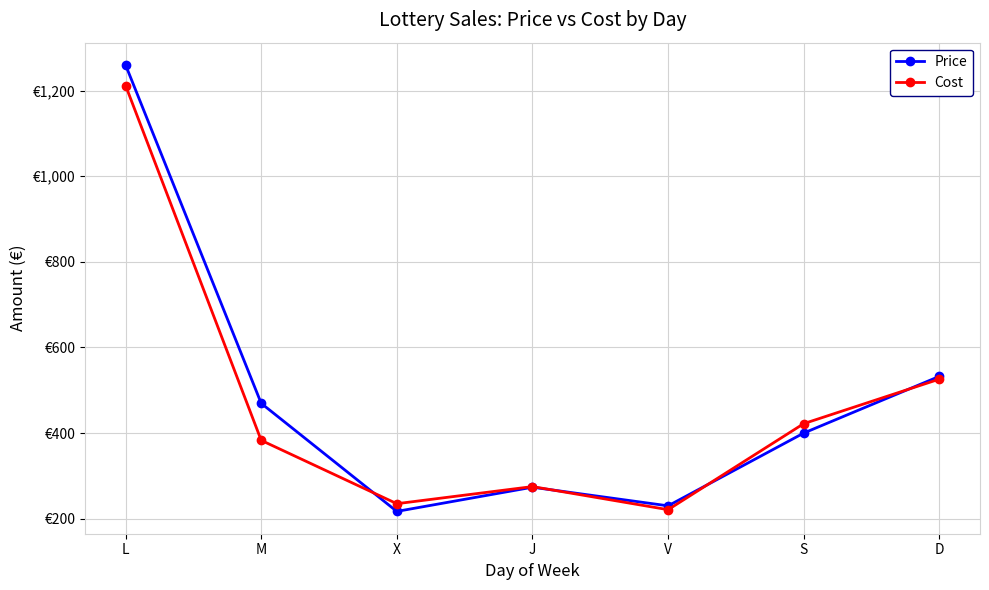

What are all the series names shown in the legend?

Price, Cost